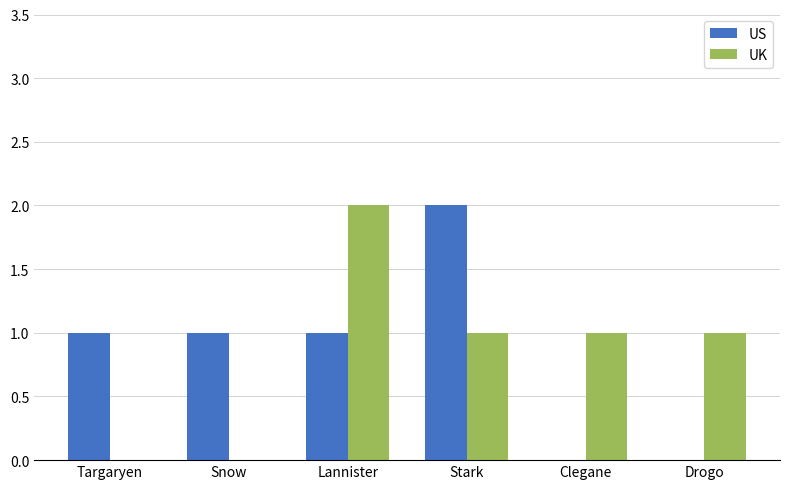

Reading left to right, what are all the values shown in this chart?

US: 1	1	1	2	0	0
UK: 0	0	2	1	1	1